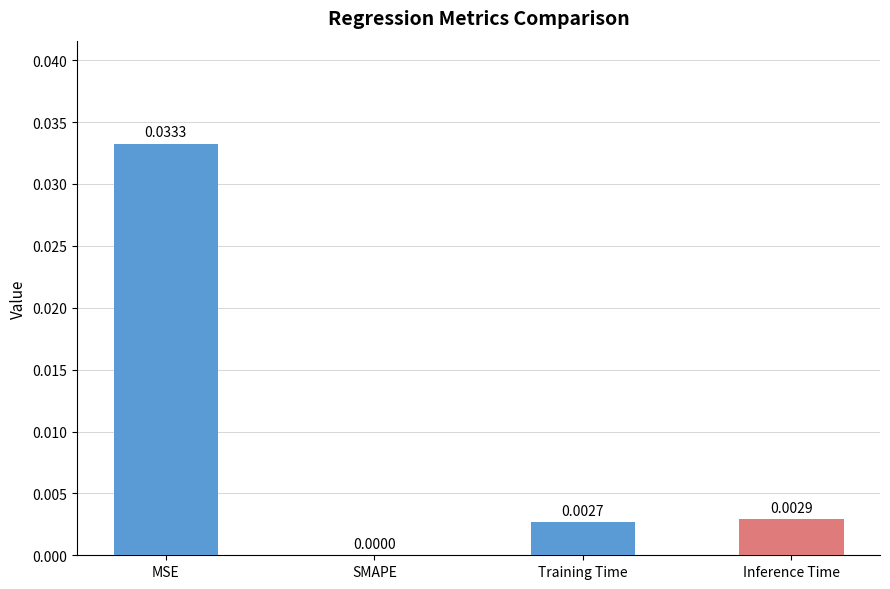

Which label corresponds to the largest value in the chart?

MSE